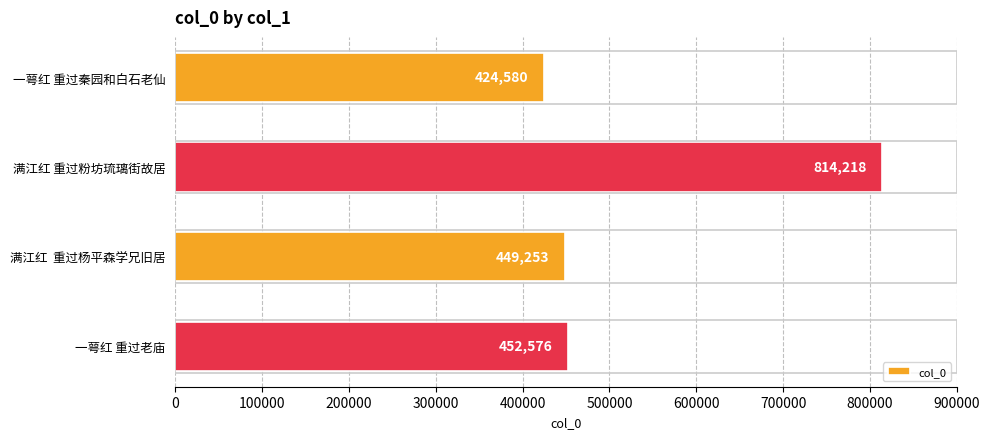

What is the difference between the maximum and minimum values?

389638